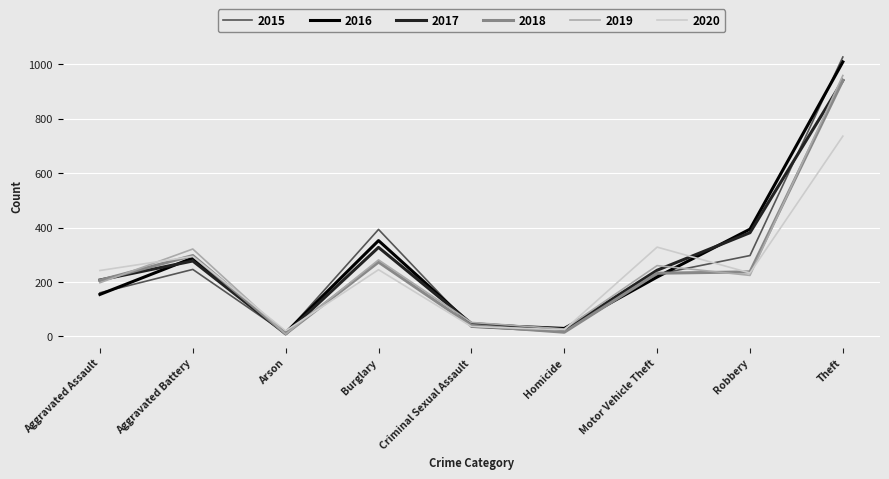

Which series has the largest range (max minus min)?

2015